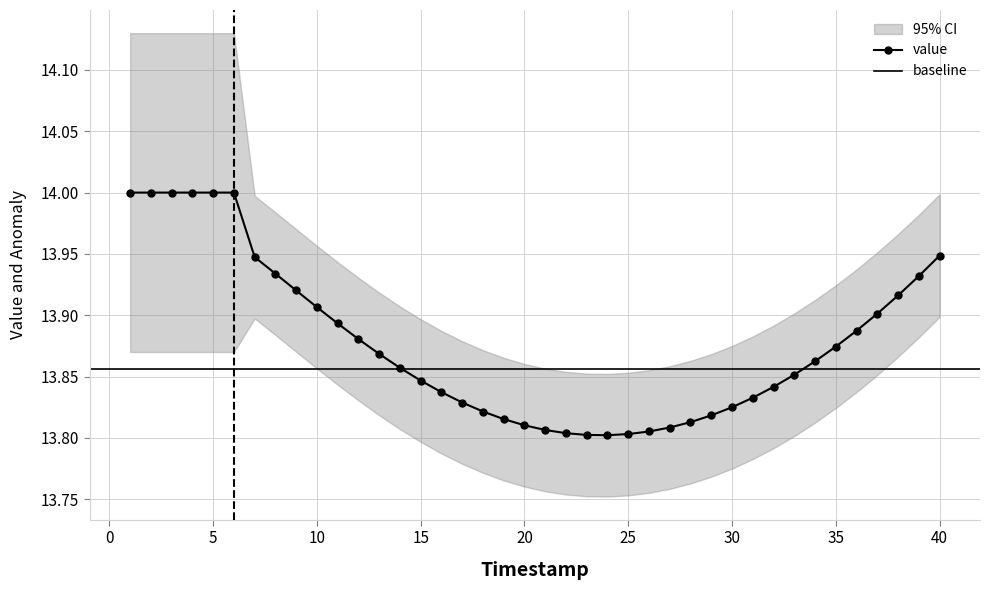

List the labels in order of value, smallest first.

24, 23, 25, 22, 26, 21, 27, 20, 28, 19, 29, 18, 30, 17, 31, 16, 32, 15, 33, 14, 34, 13, 35, 12, 36, 11, 37, 10, 38, 9, 39, 8, 7, 40, 1, 2, 3, 4, 5, 6